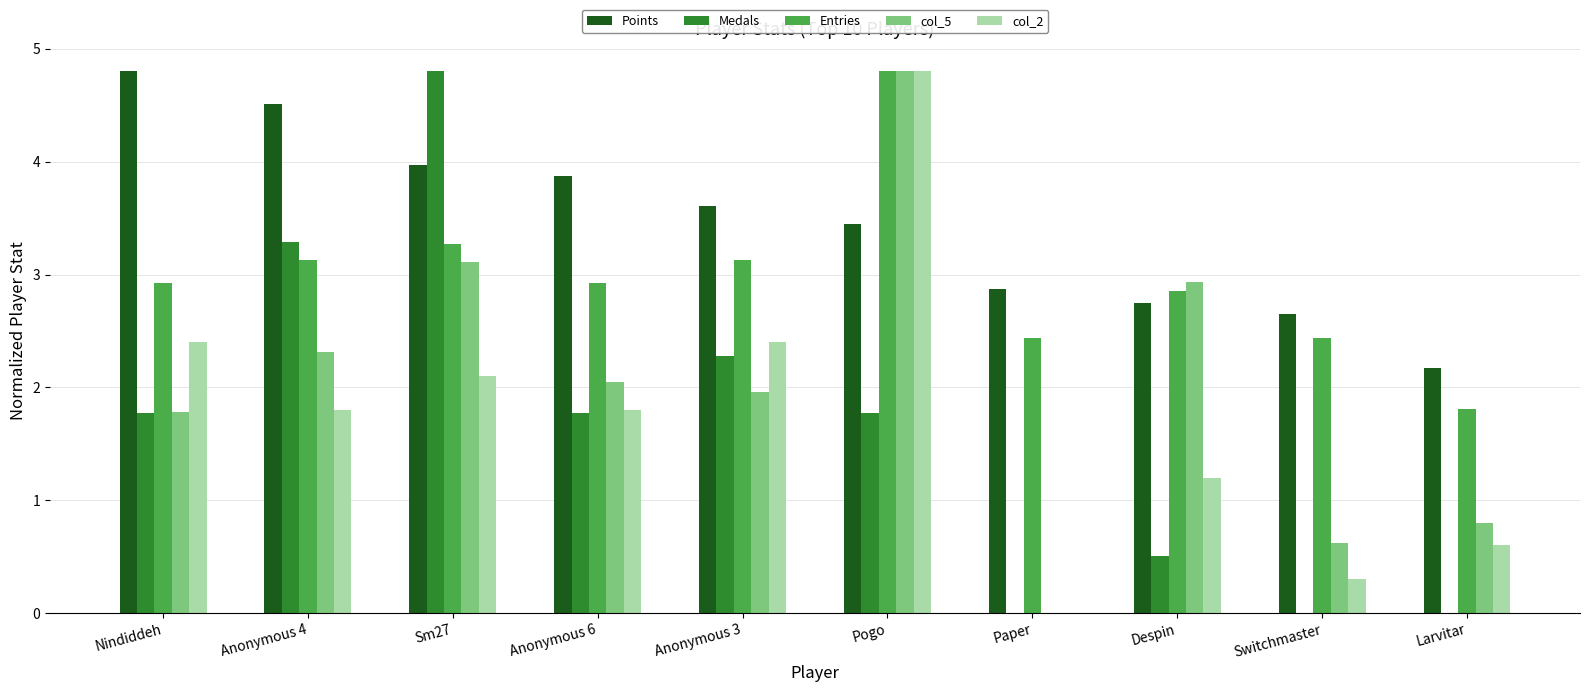

How many groups of bars are there?

10